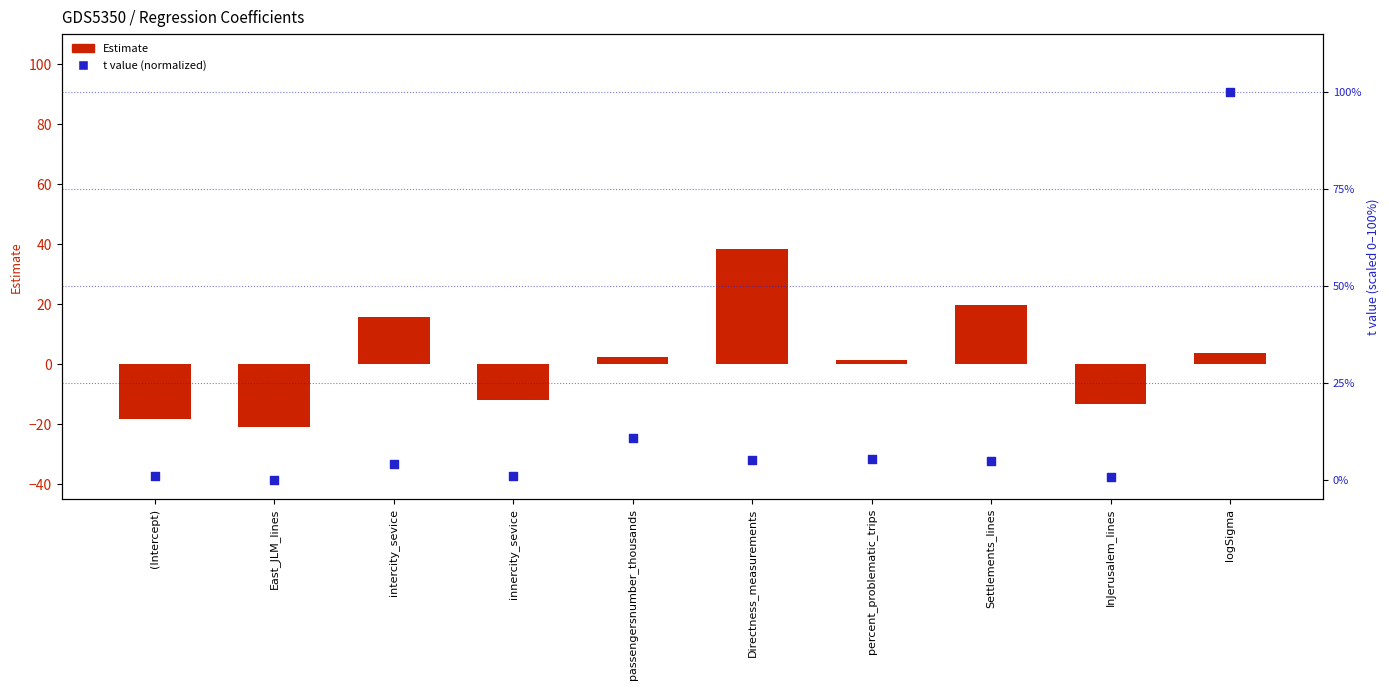

At how many categories does at least one series exceed 49?

1